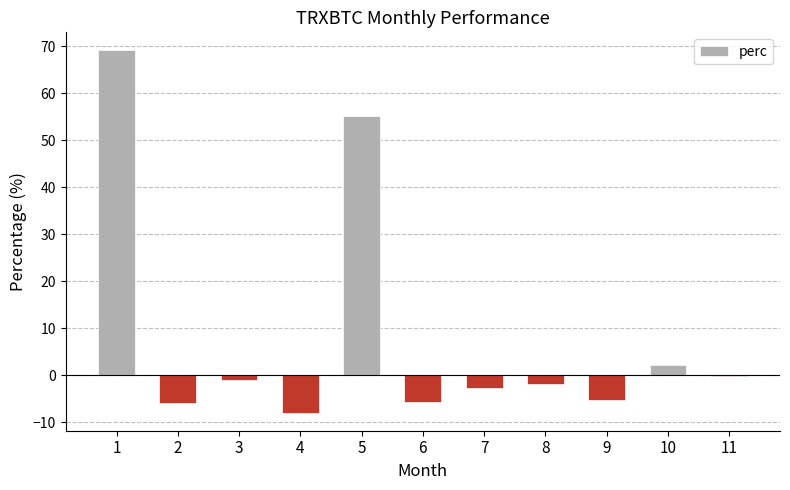

Which category has the lowest value across all series?

4